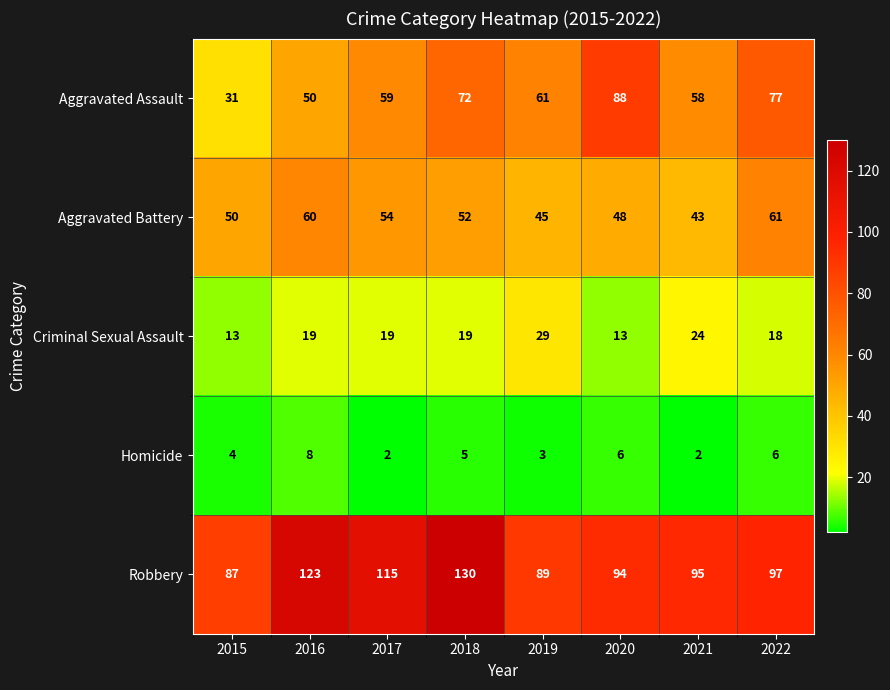

How many distinct data groups are displayed?

5